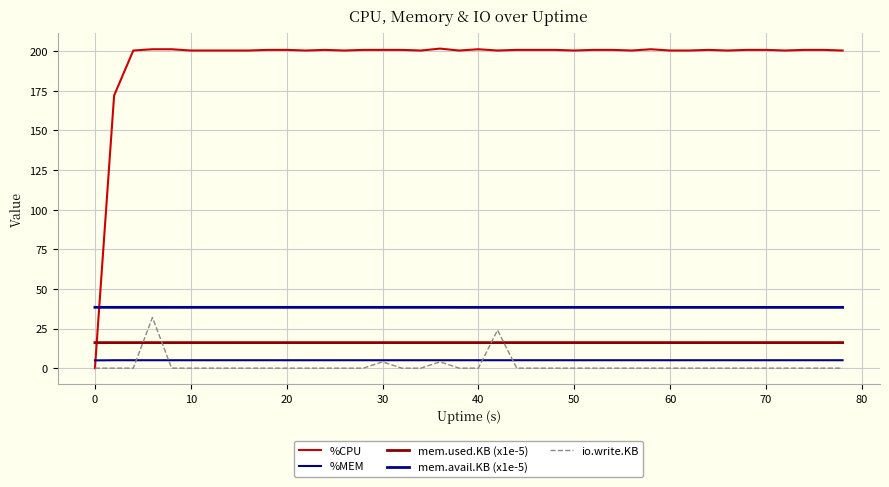

How many interior local peaks does the io.write.KB series have?

4